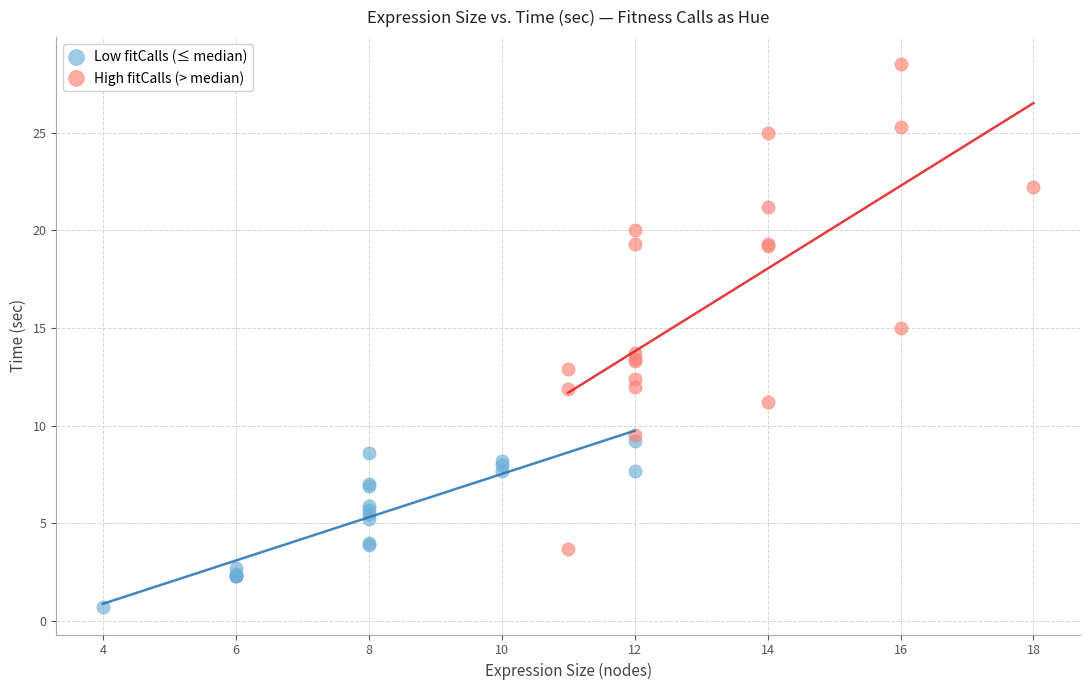

Which series reaches the maximum Y coordinate?

High fitCalls (> median)